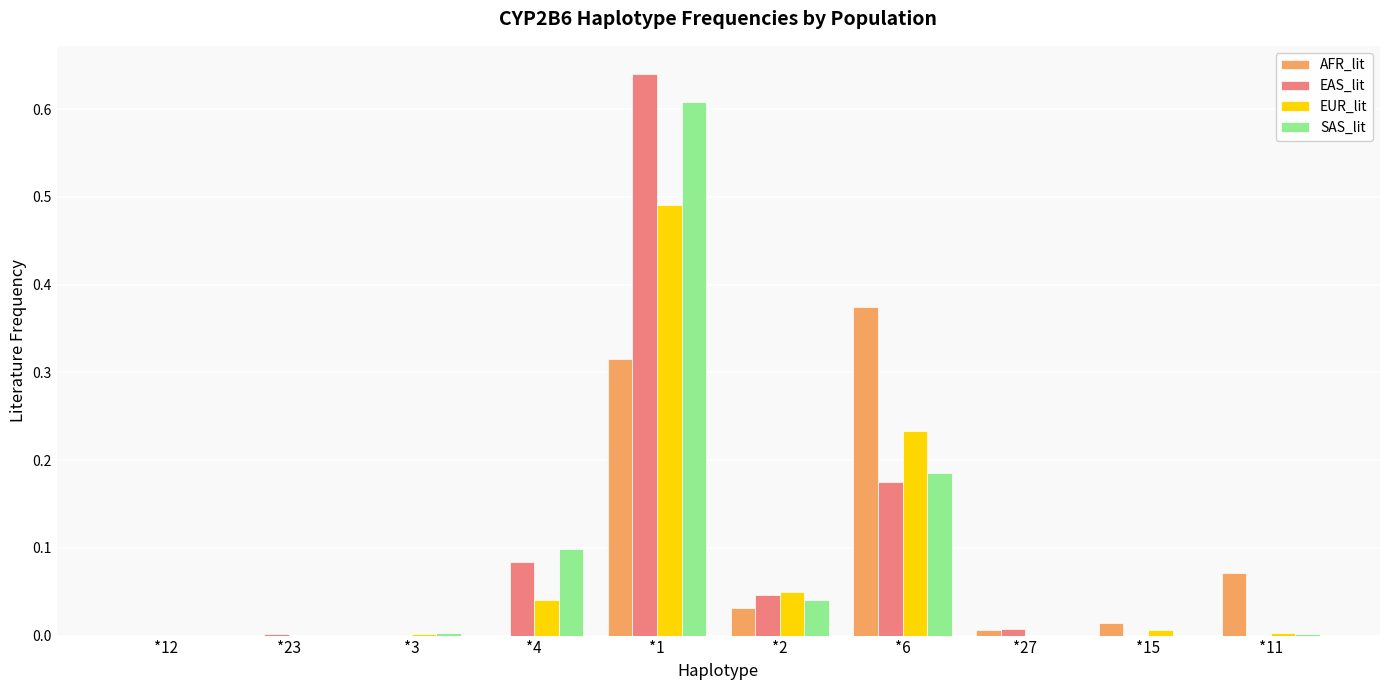

At which label does SAS_lit reach its peak?

*1